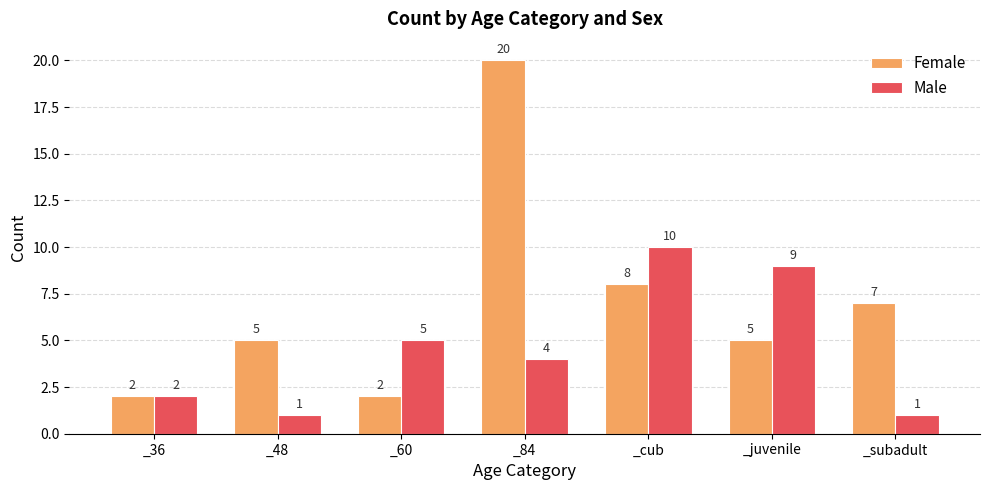

At how many categories does at least one series exceed 16?

1